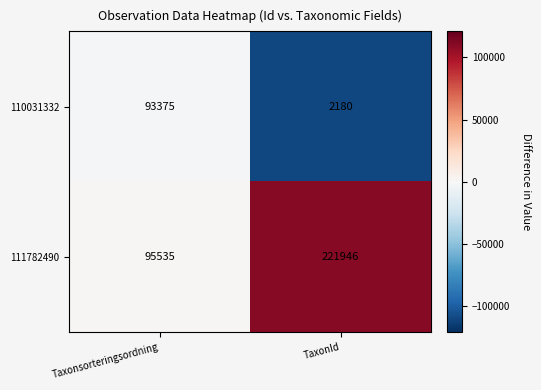

Count the number of data series in this chart.

2